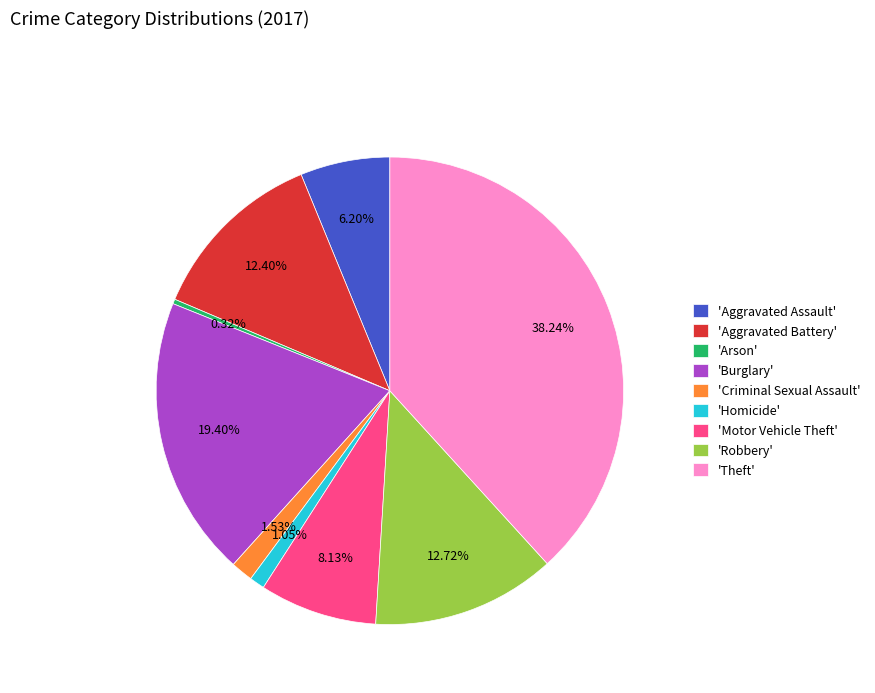

Approximately how many times larger is the value at 'Theft' compared to 'Robbery'?

3.0